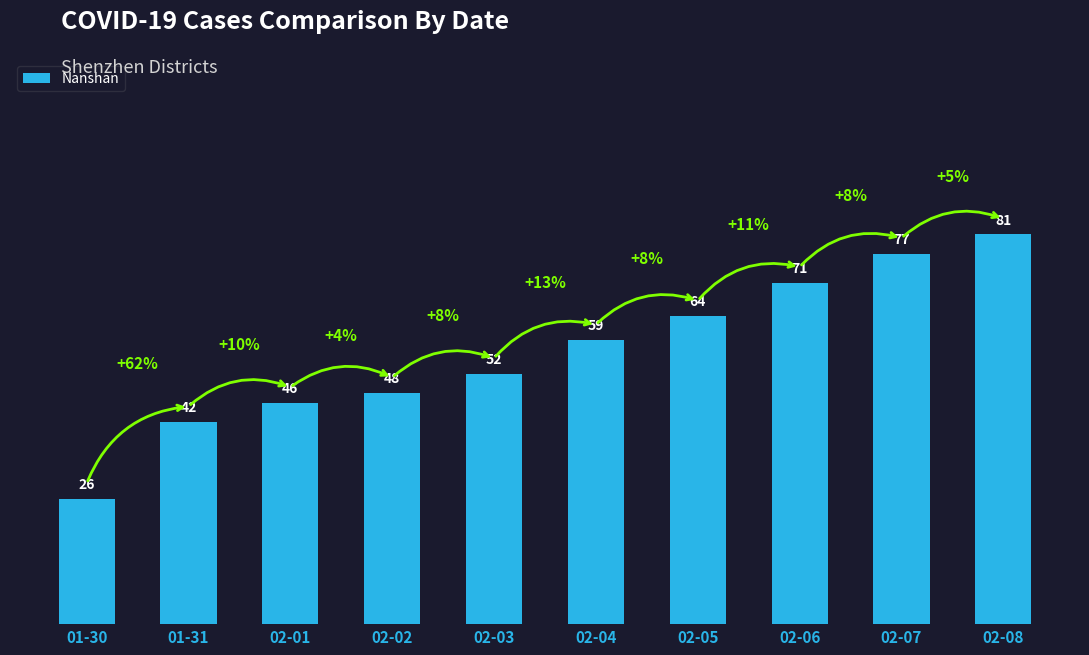

Rank the categories by value from highest to lowest.

02-08, 02-07, 02-06, 02-05, 02-04, 02-03, 02-02, 02-01, 01-31, 01-30